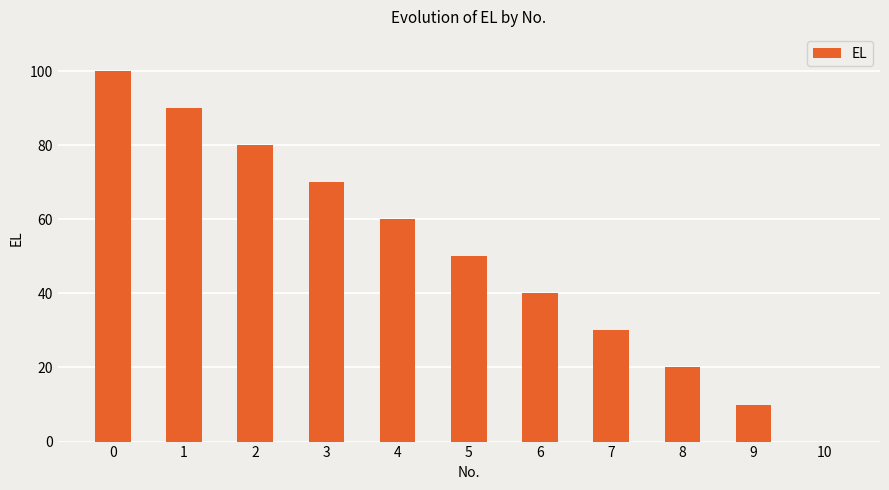

Reading left to right, extract all data points from this chart.

0=100	1=90	2=80	3=70	4=60	5=50	6=40	7=30	8=20	9=10	10=0